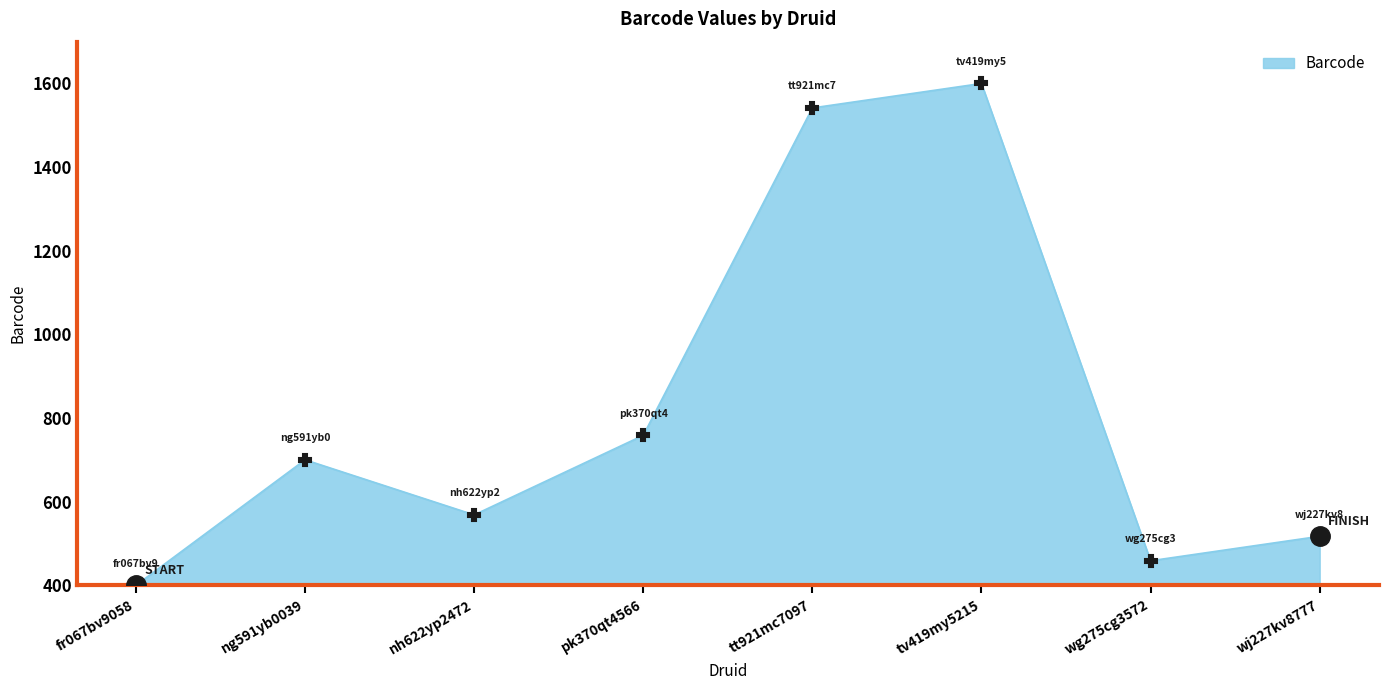

What is the sum of all values?

6543.9